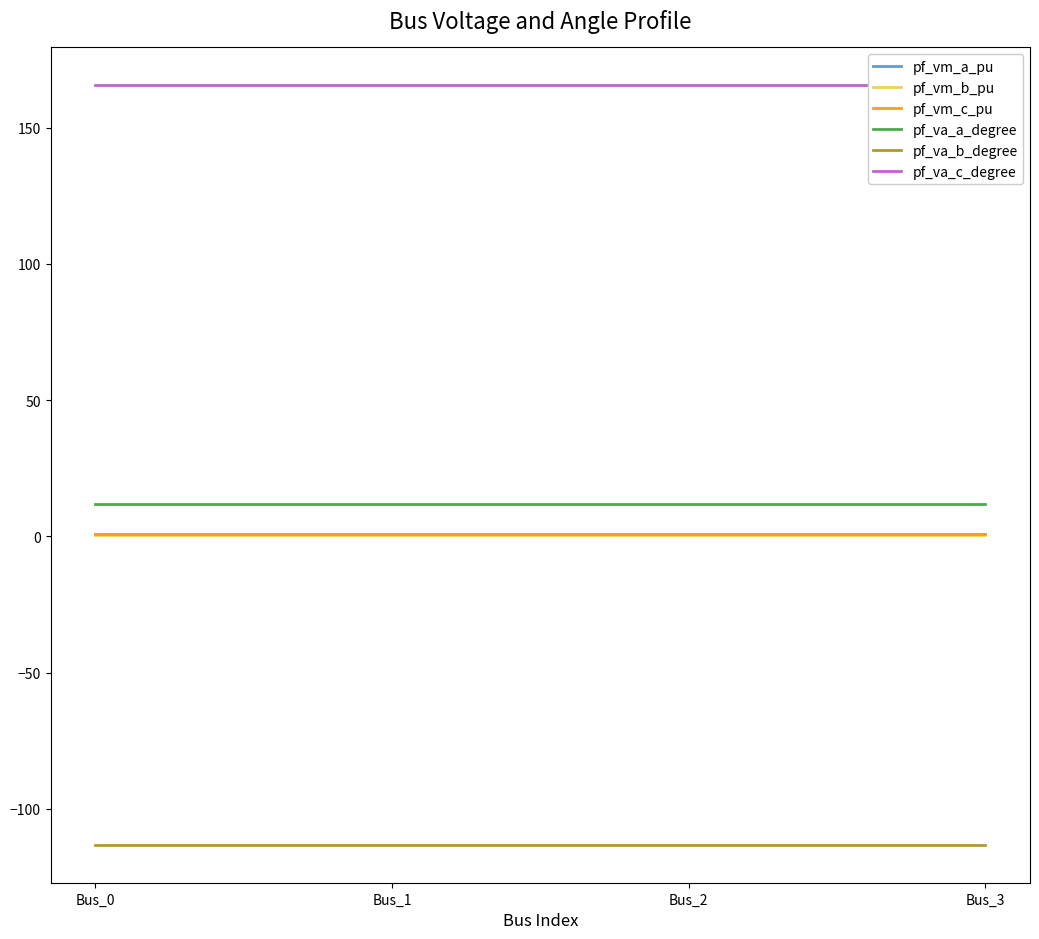

What is the value of the pf_va_c_degree point at the 2nd from the left?

165.5